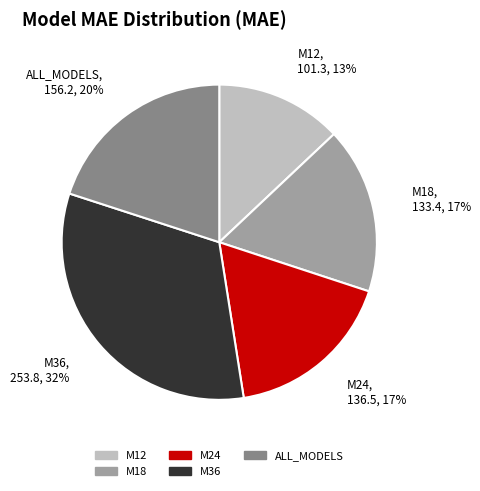

The M18 slice represents 17% of the pie. True or false?

True